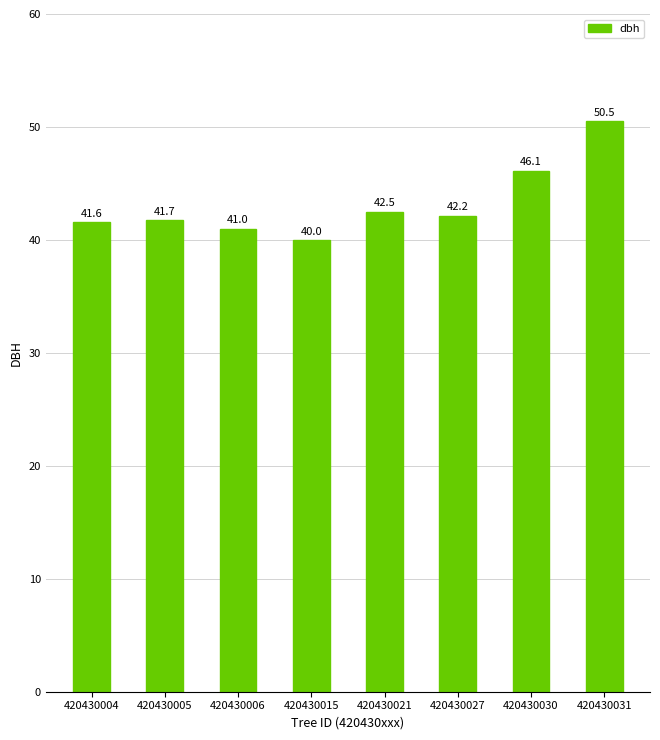

How many data points are less than 42?

4